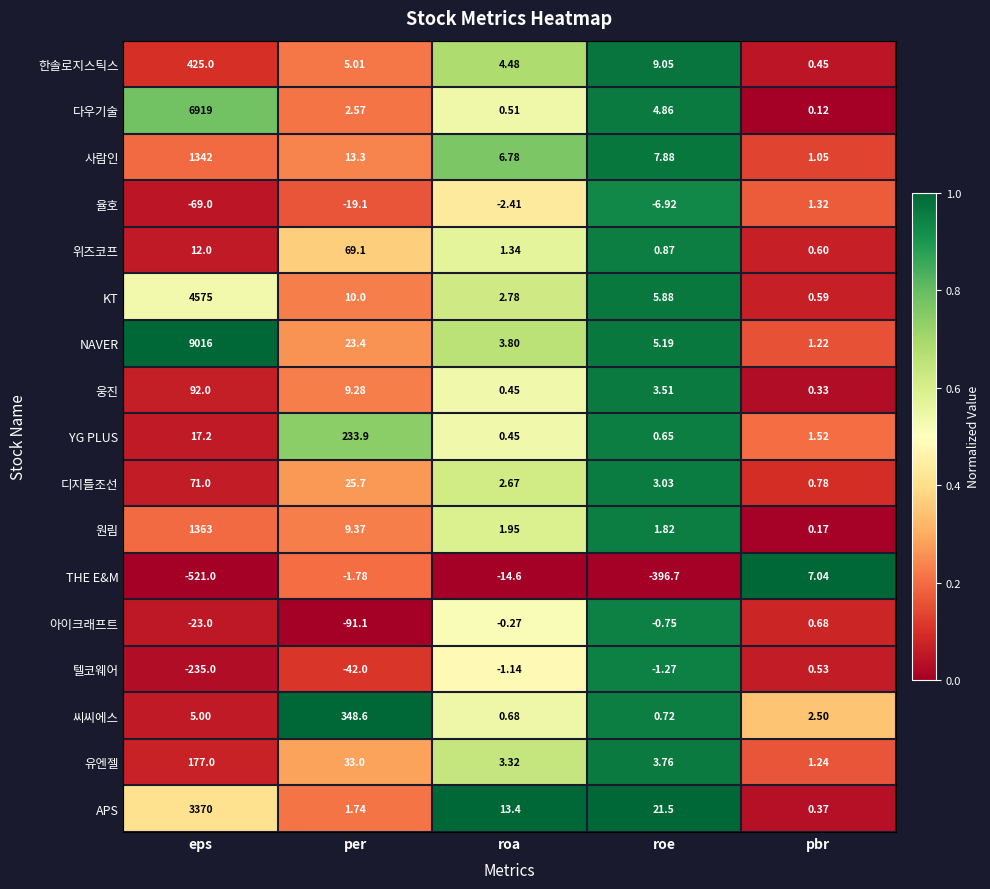

At which category does the chart reach its peak across all series?

eps